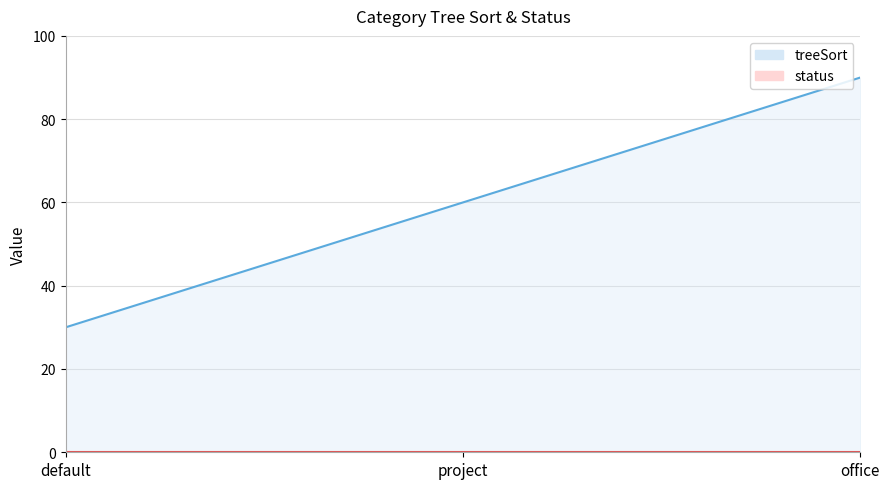

Reading left to right, list all the values displayed in this chart.

default=30	project=60	office=90